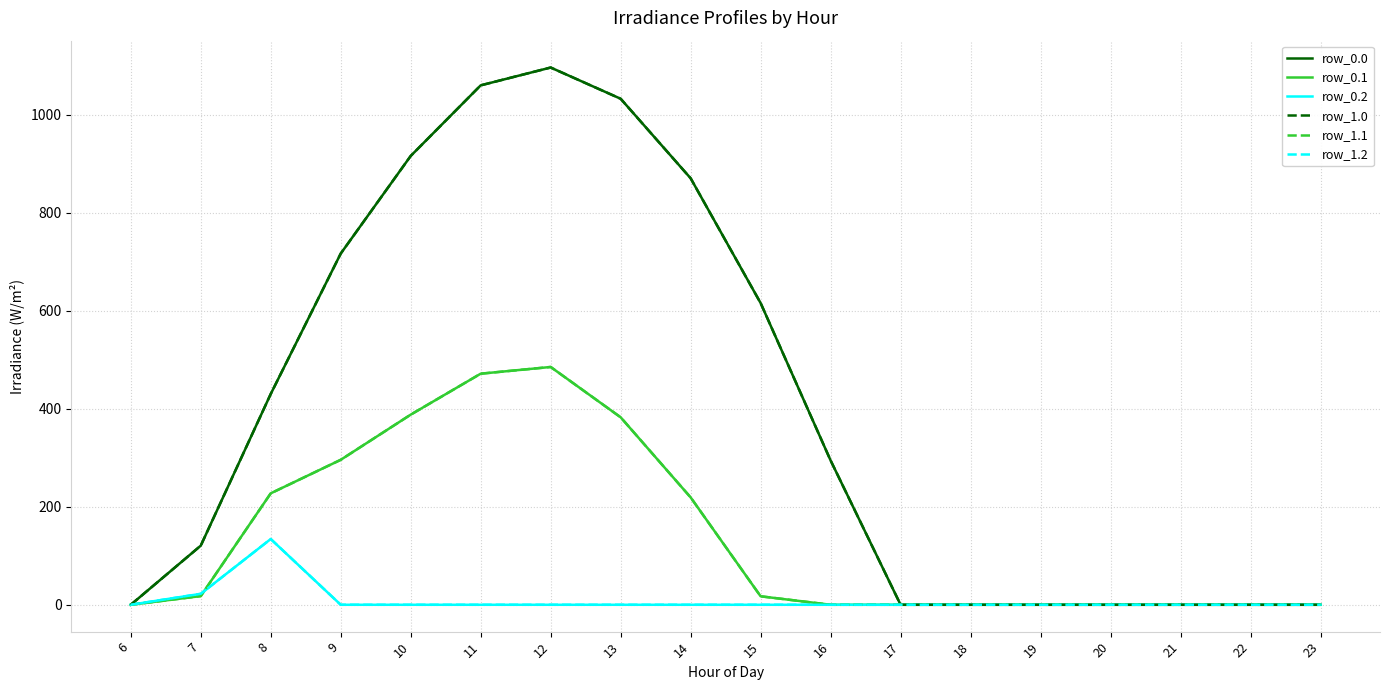

Does the chart have visible grid lines?

Yes